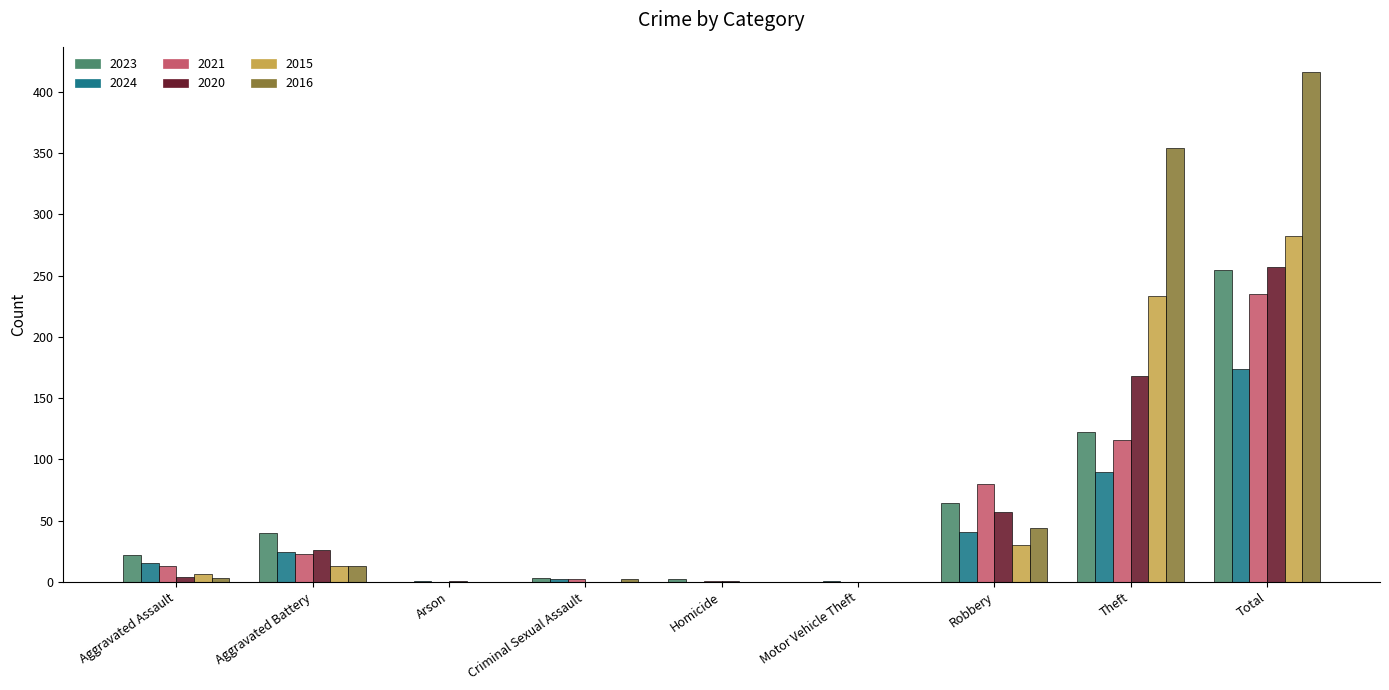

True or false: 2020 has a value of 257 at Total.

True